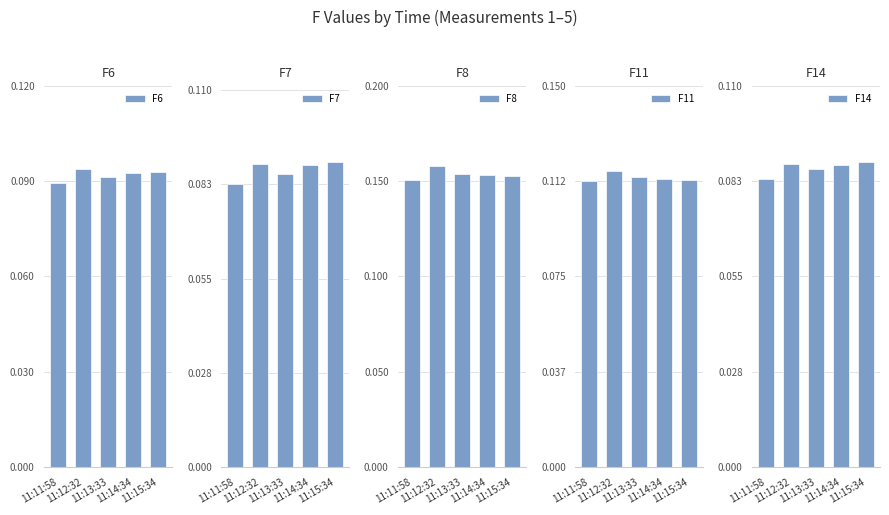

How many F8 values are between 0 and 1?

5